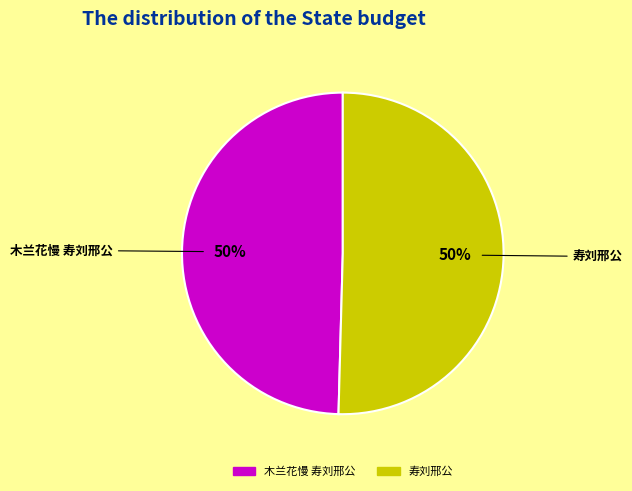

To the nearest percent, what is the average slice percentage?

50%